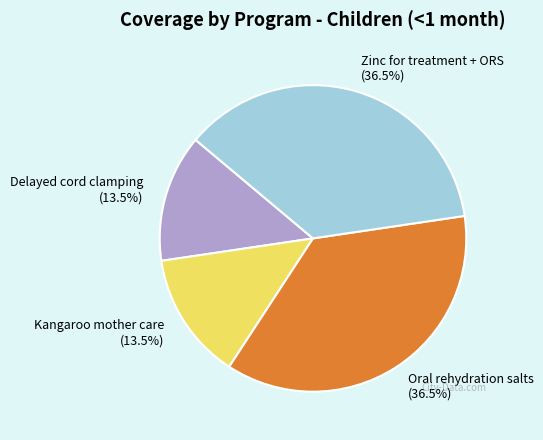

How many segments does this pie chart have?

4